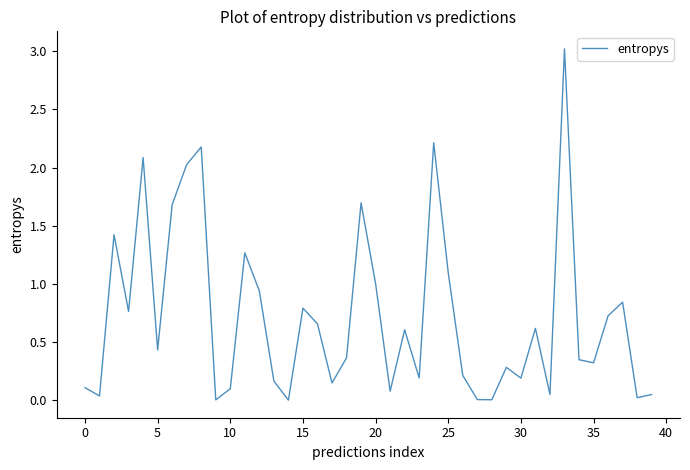

How many lines are shown in the chart?

1